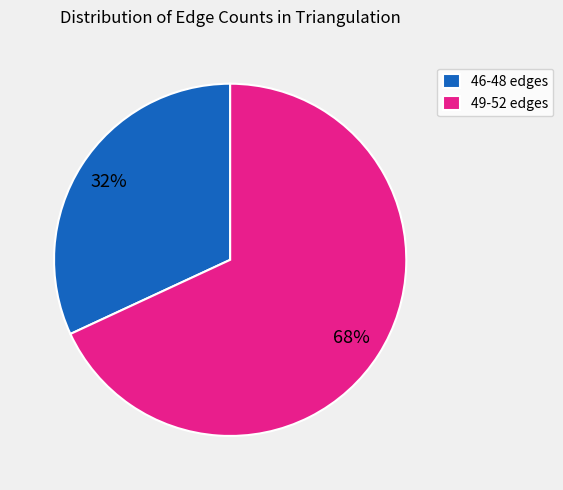

To the nearest percent, what is the average slice percentage?

50%